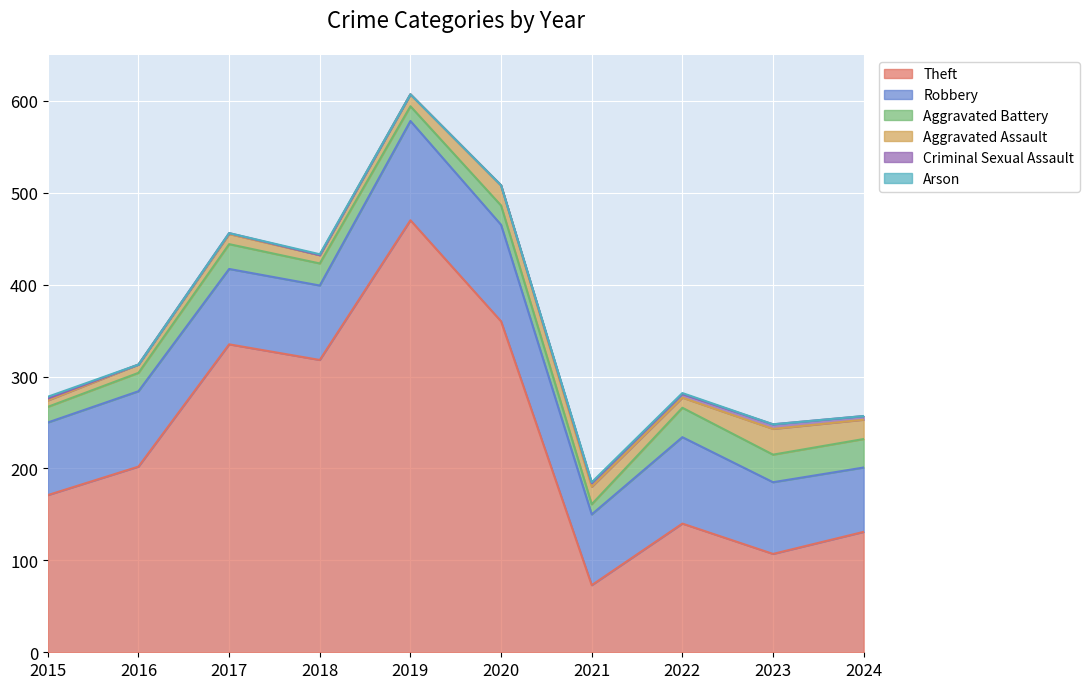

Is it true that Criminal Sexual Assault equals 2 at 2019?

False